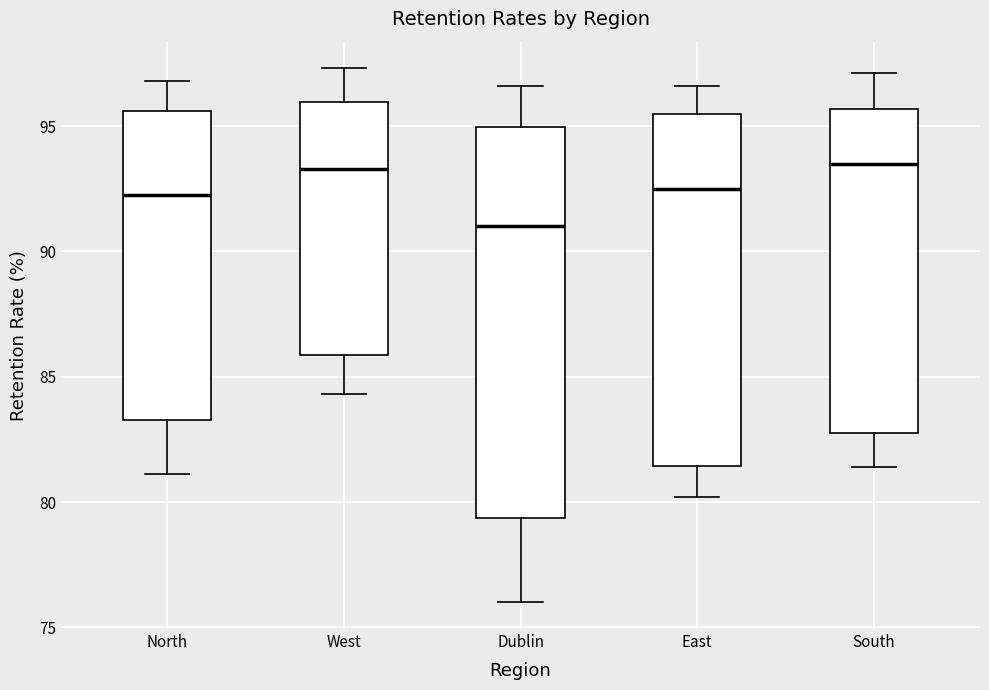

Comparing the boxes themselves (not the whiskers), which one is the tallest?

Dublin